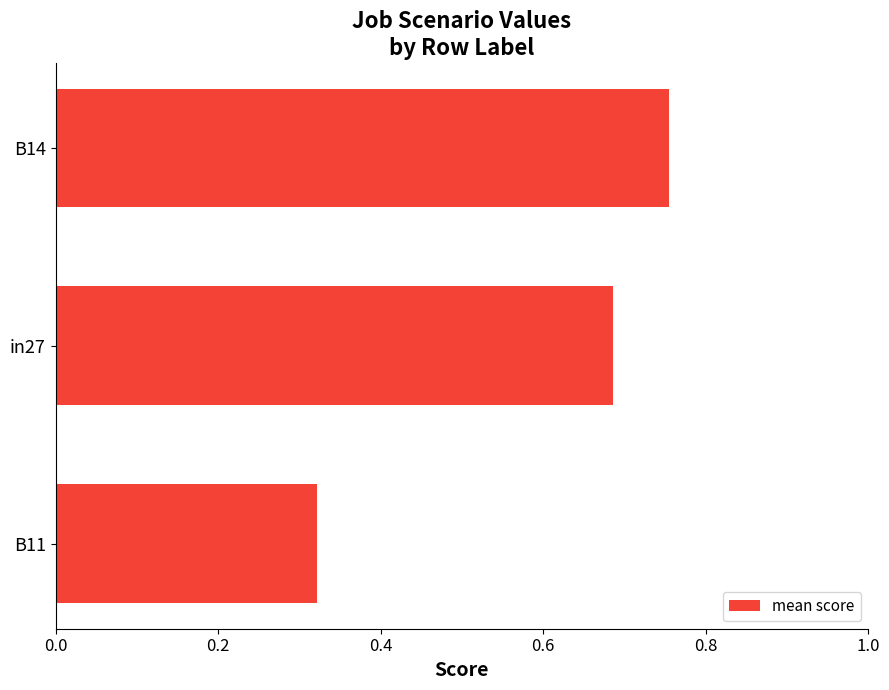

Which category has the highest value across all series?

B14